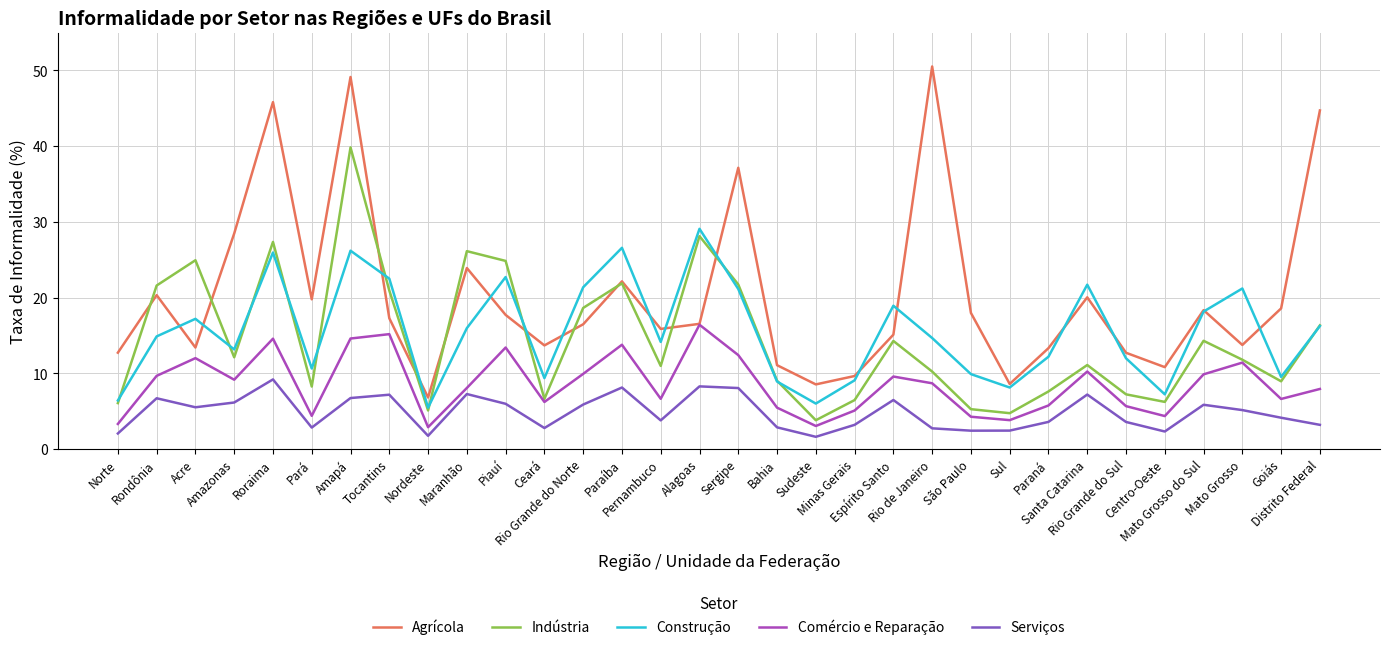

True or false: Serviços and Indústria cross at least once.

False